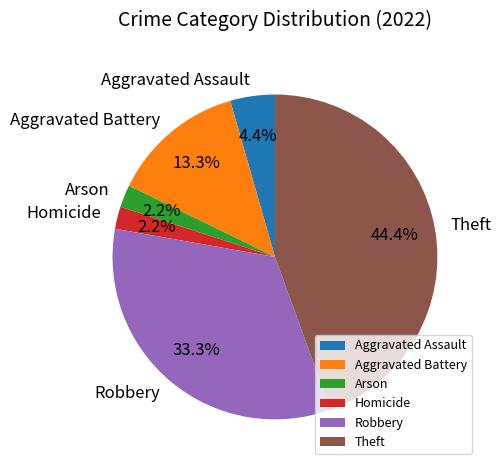

To the nearest percent, what percentage of the pie is Homicide?

2%